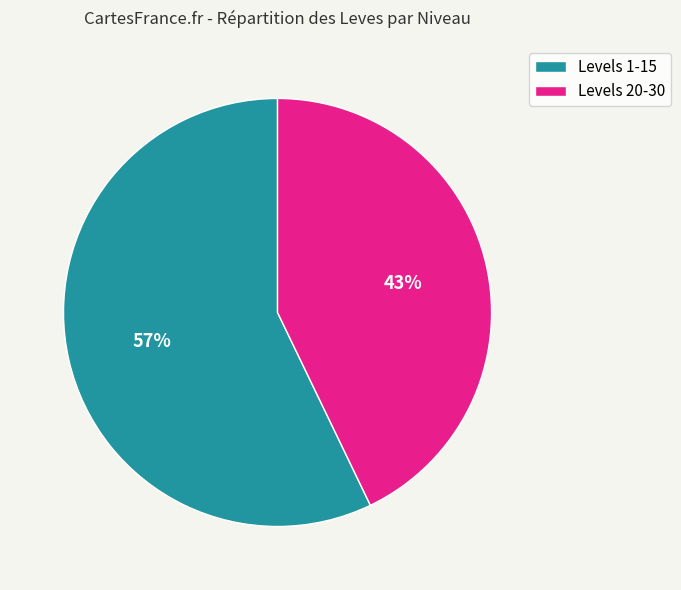

To the nearest percent, what is the average slice percentage?

50%